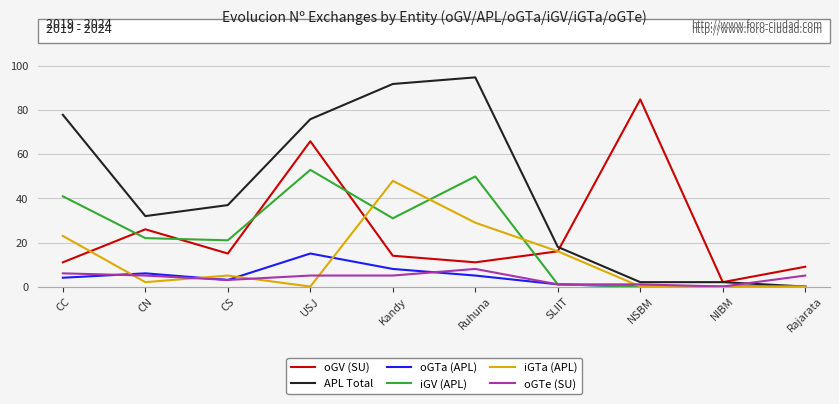

Is it true that iGV (APL) equals 15 at CN?

False